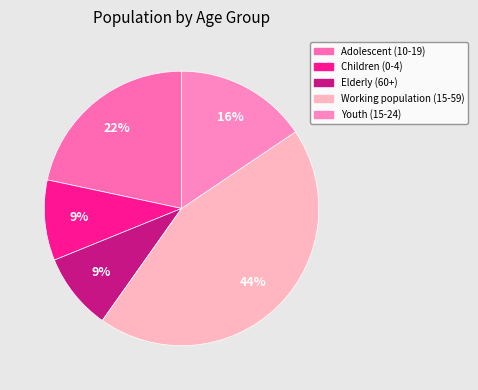

How many slices are in this pie chart?

5